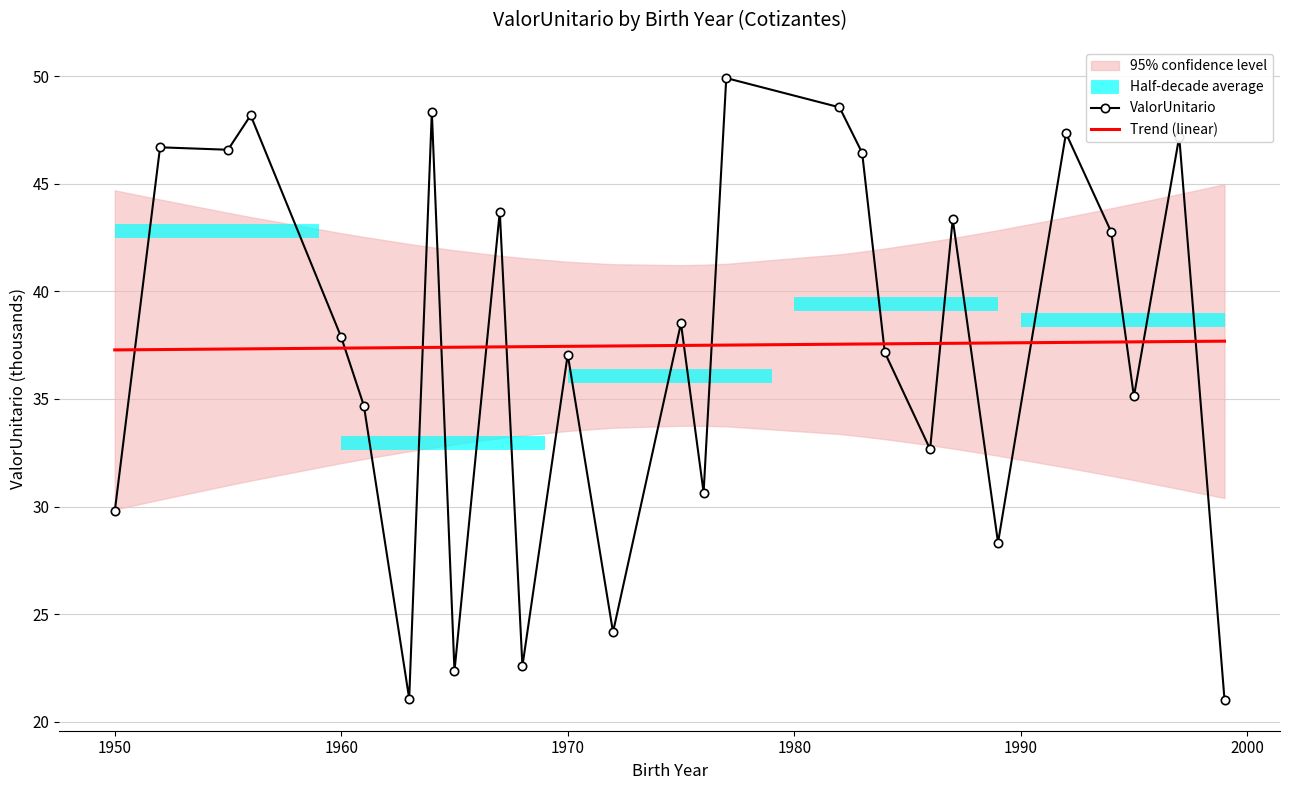

What is the maximum value for Trend (linear)?

37.7